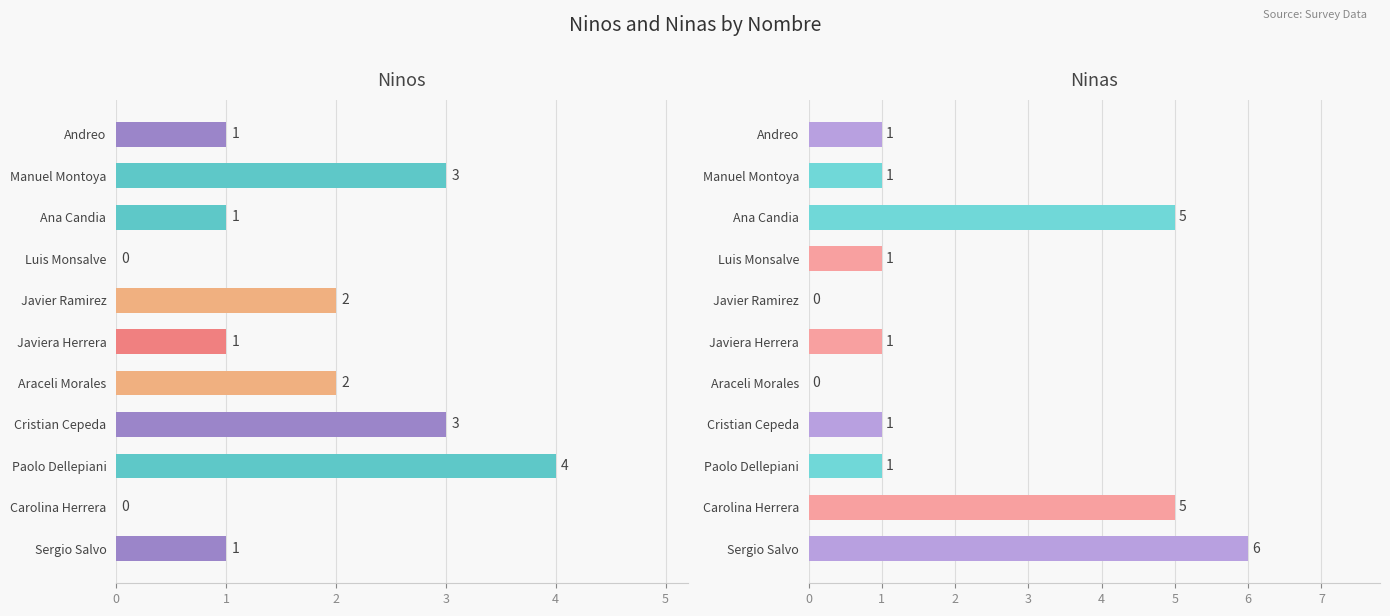

How many data points in Ninas are less than 1?

2